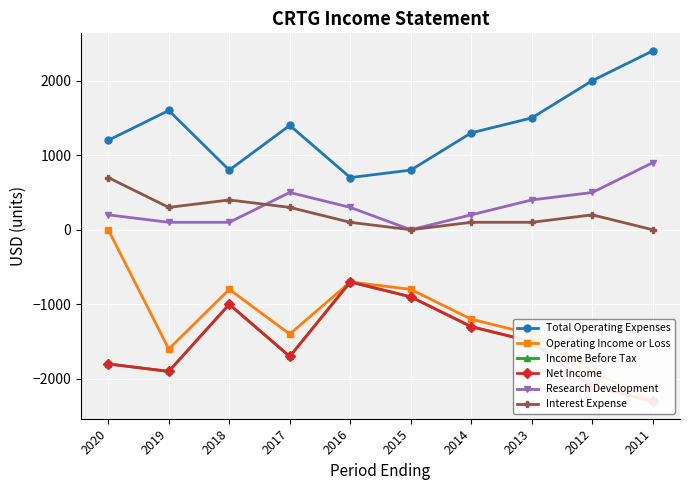

Does the chart display data point markers on the line(s)?

Yes